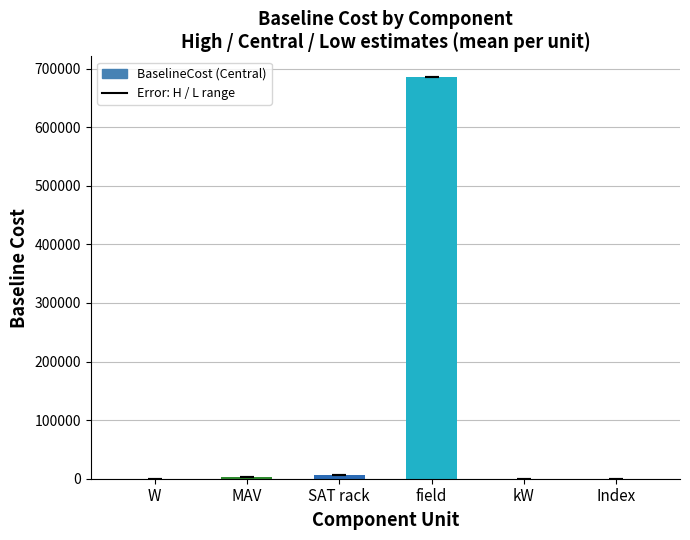

What is the label of the 1st bar from the left?

W